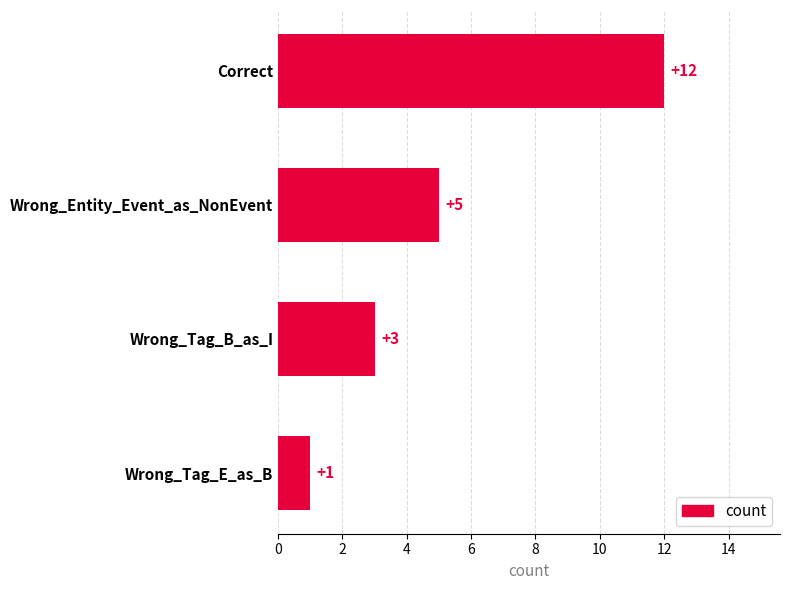

At which category does the chart reach its minimum across all series?

Wrong_Tag_E_as_B